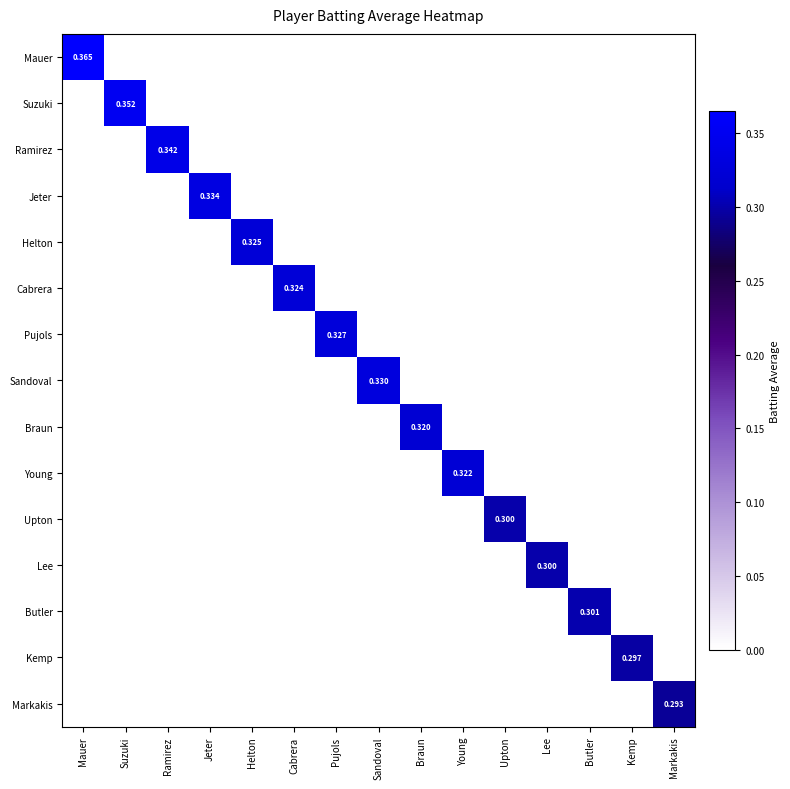

How many positive values does the Upton series have?

1